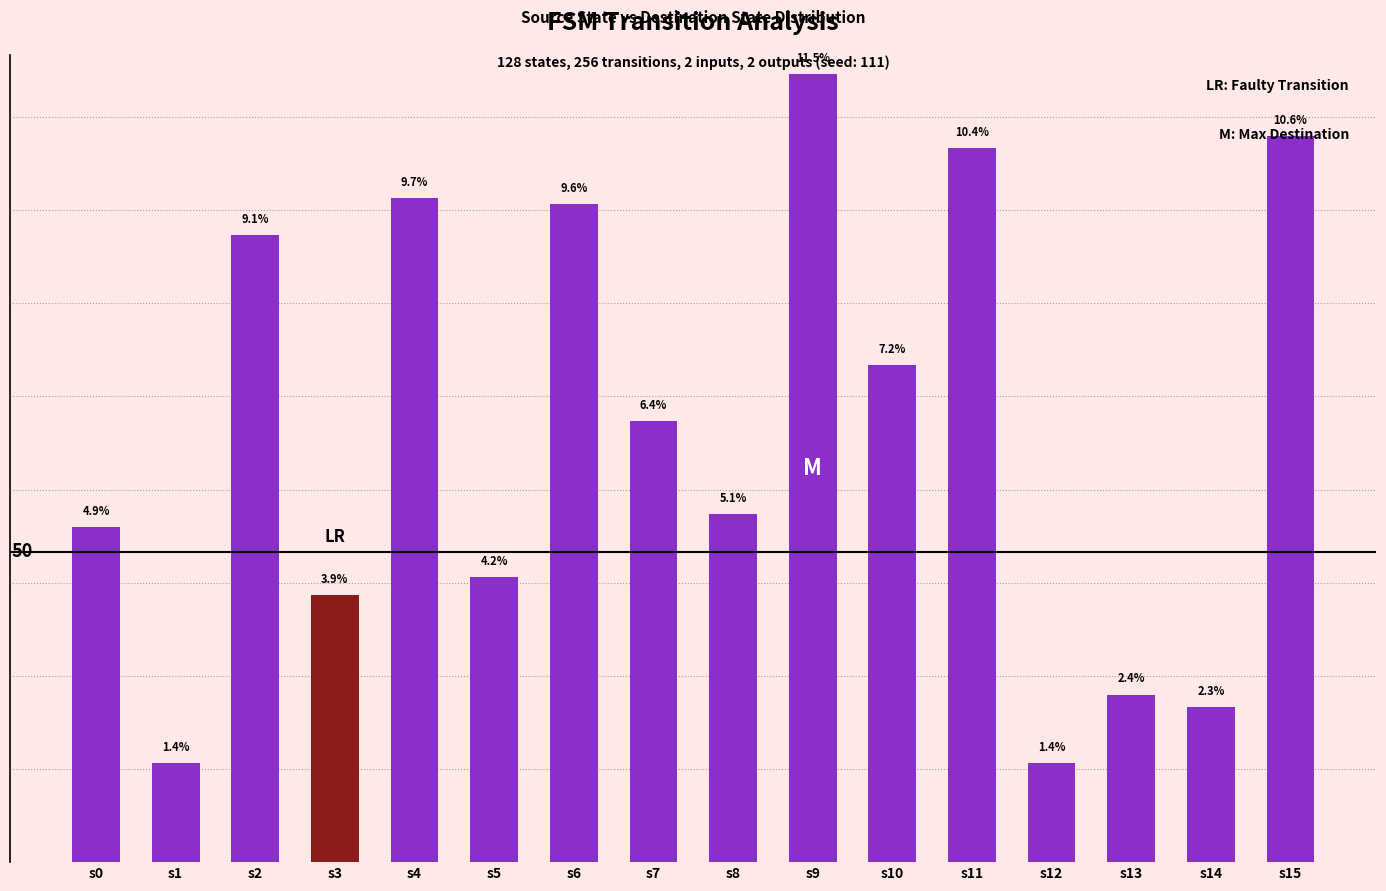

Does the chart contain any negative values?

No